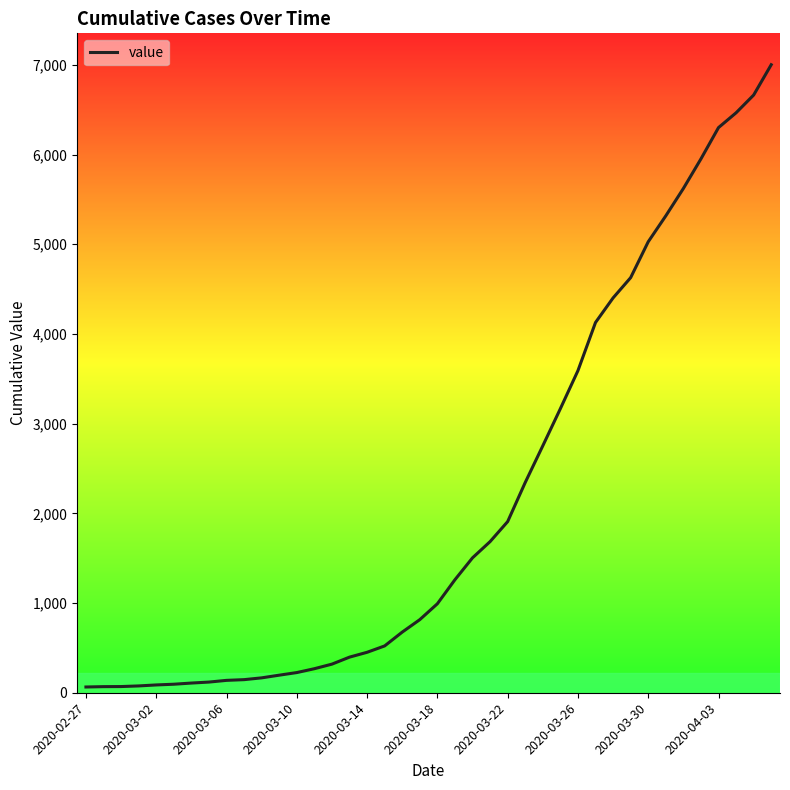

What is the difference between the maximum and minimum values?

6938